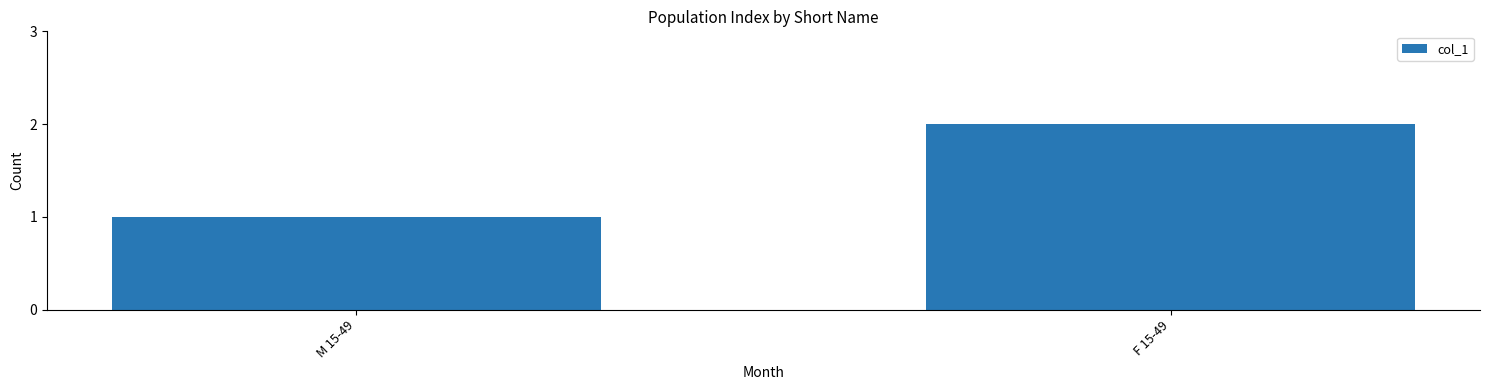

List the labels in order of value, largest first.

F 15-49, M 15-49